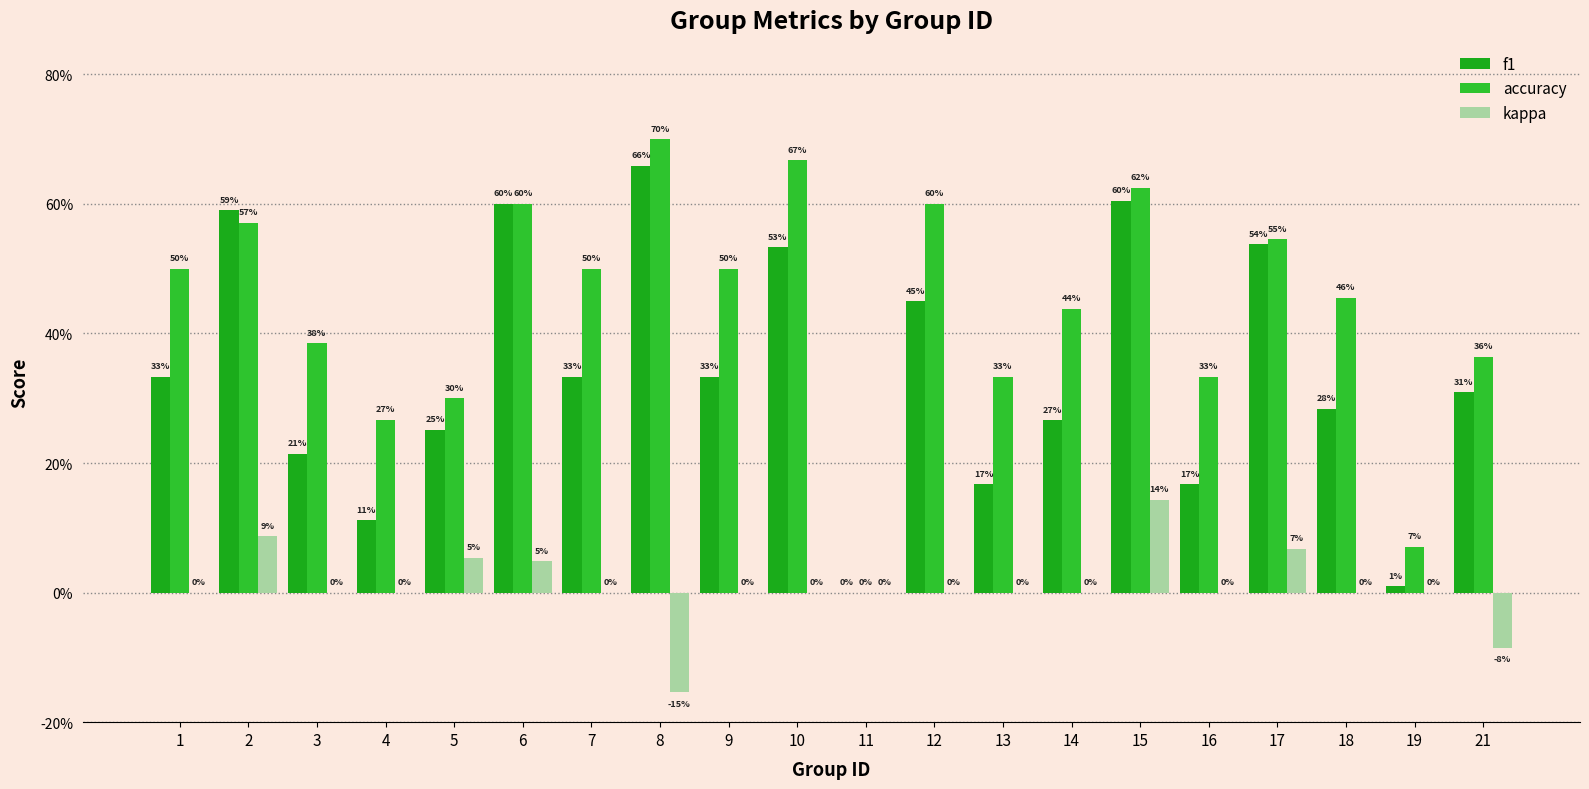

What value does the f1 series have at 16?

0.2